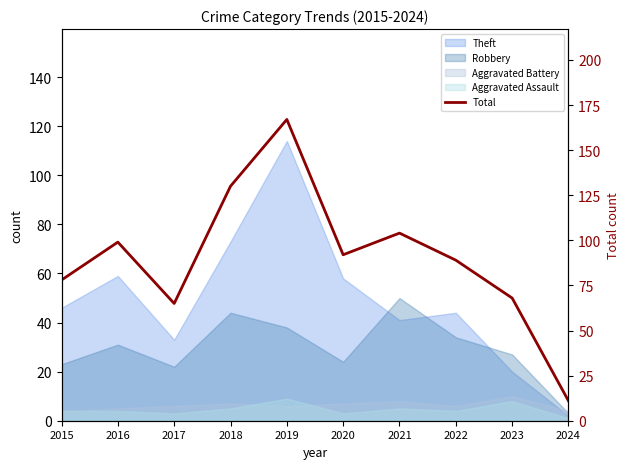

What is the approximate value at 2019?

167